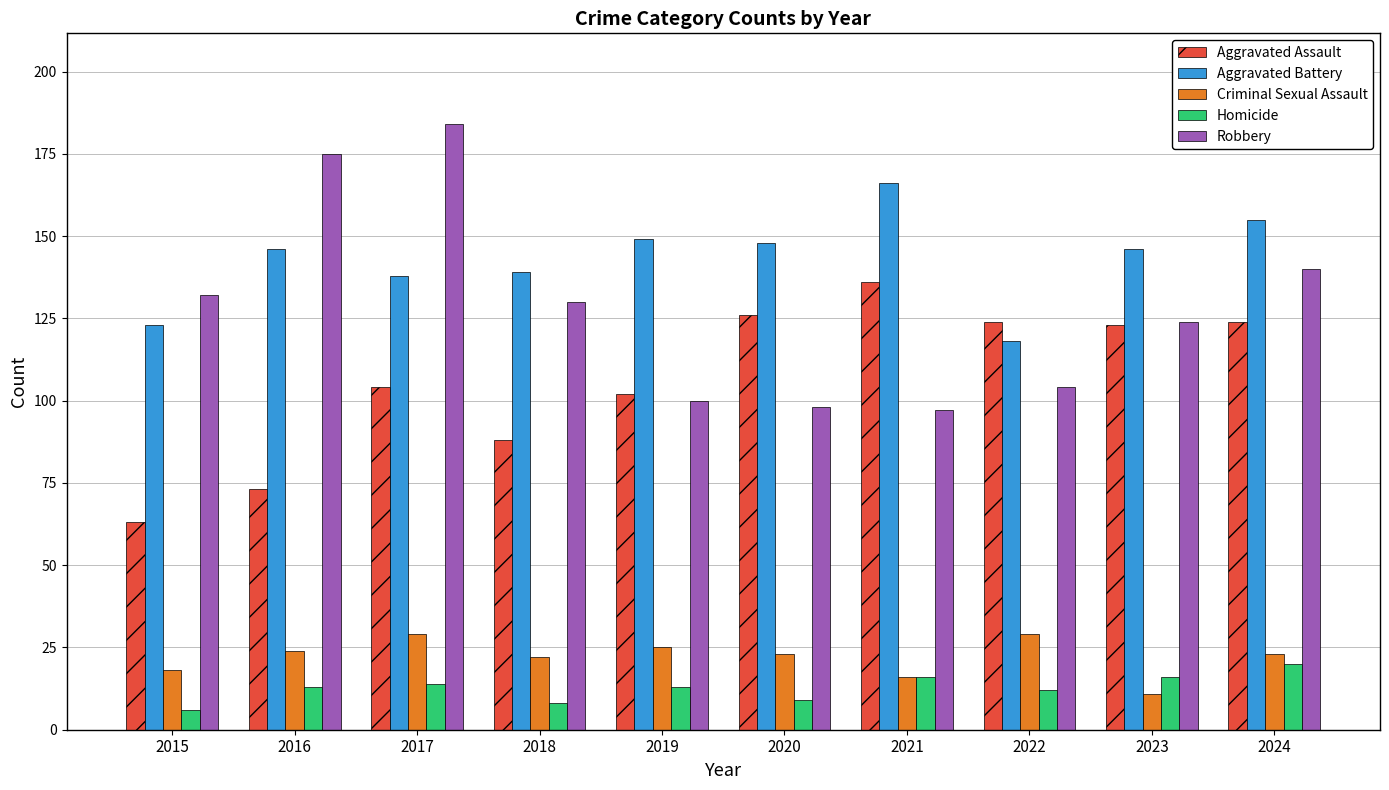

How many values in the Aggravated Assault series are below 123?

5